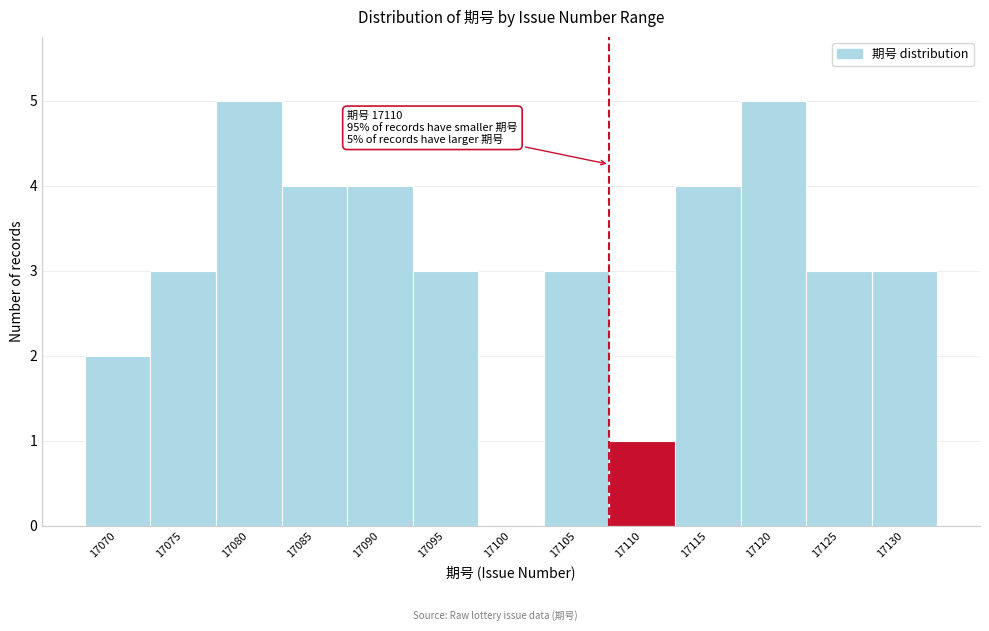

Reading left to right, what are all the values shown in this chart?

17070=2	17075=3	17080=5	17085=4	17090=4	17095=3	17100=0	17105=3	17110=1	17115=4	17120=5	17125=3	17130=3